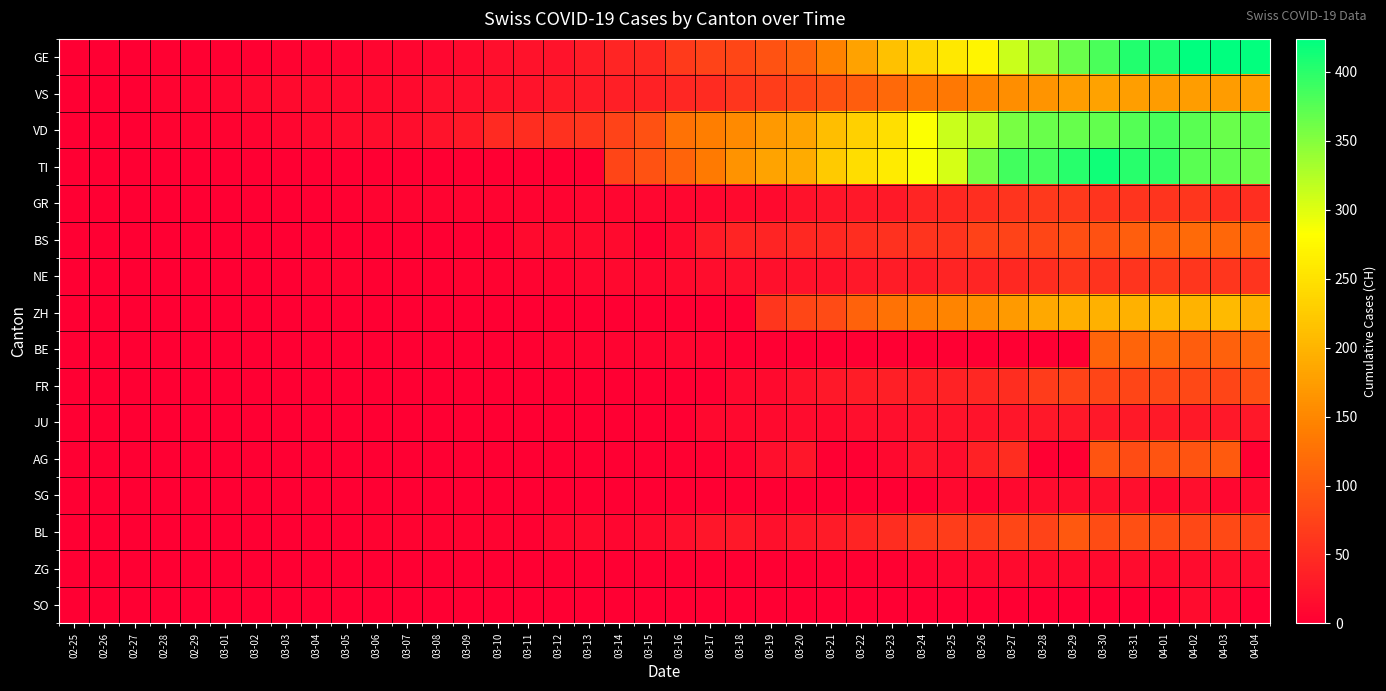

Between 03-03 and 03-31, which series saw the biggest shift?

GE